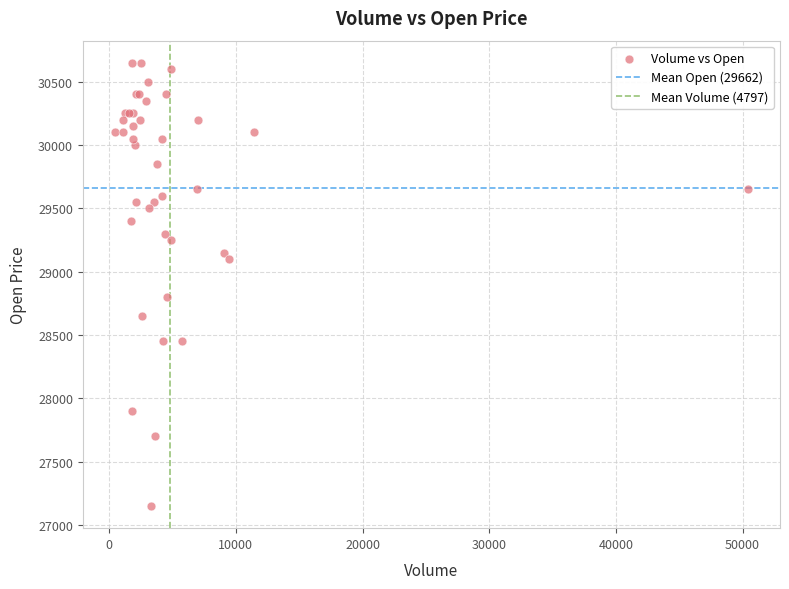

What Y value in the scatter plot is closest to 28900?

28800